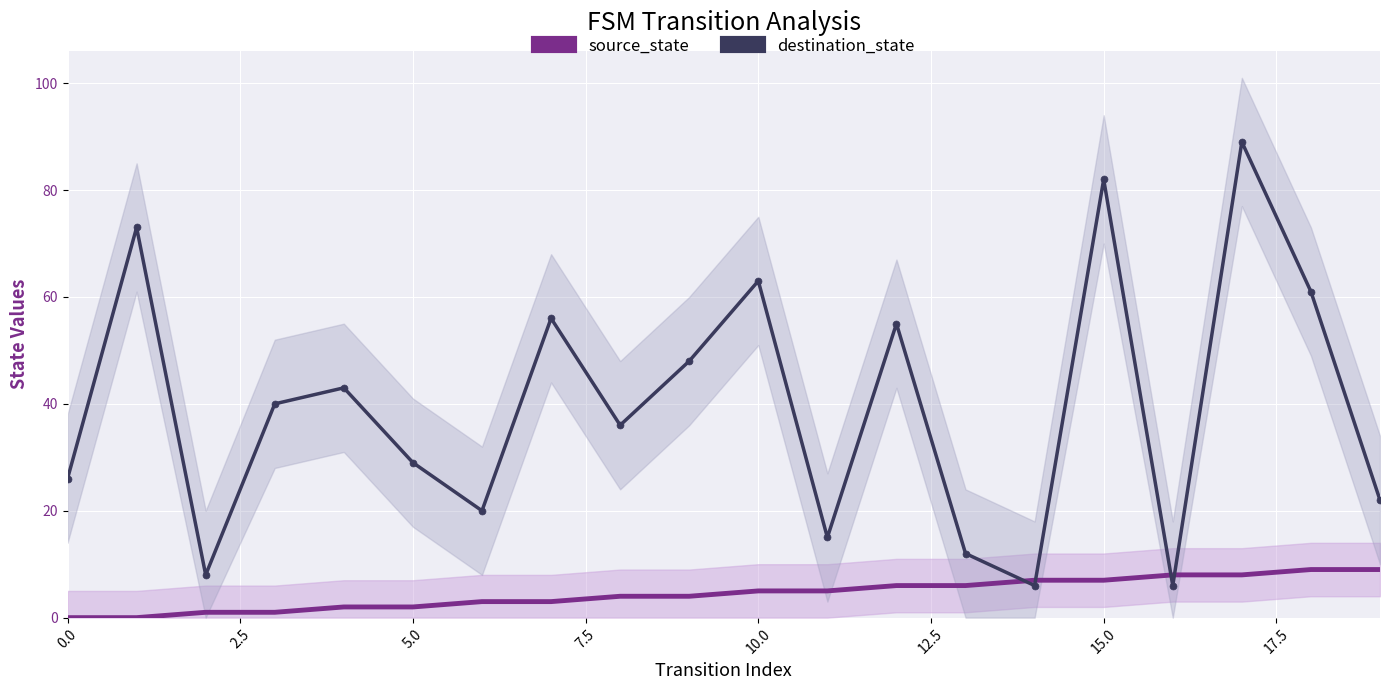

What position from the left is 17?

18